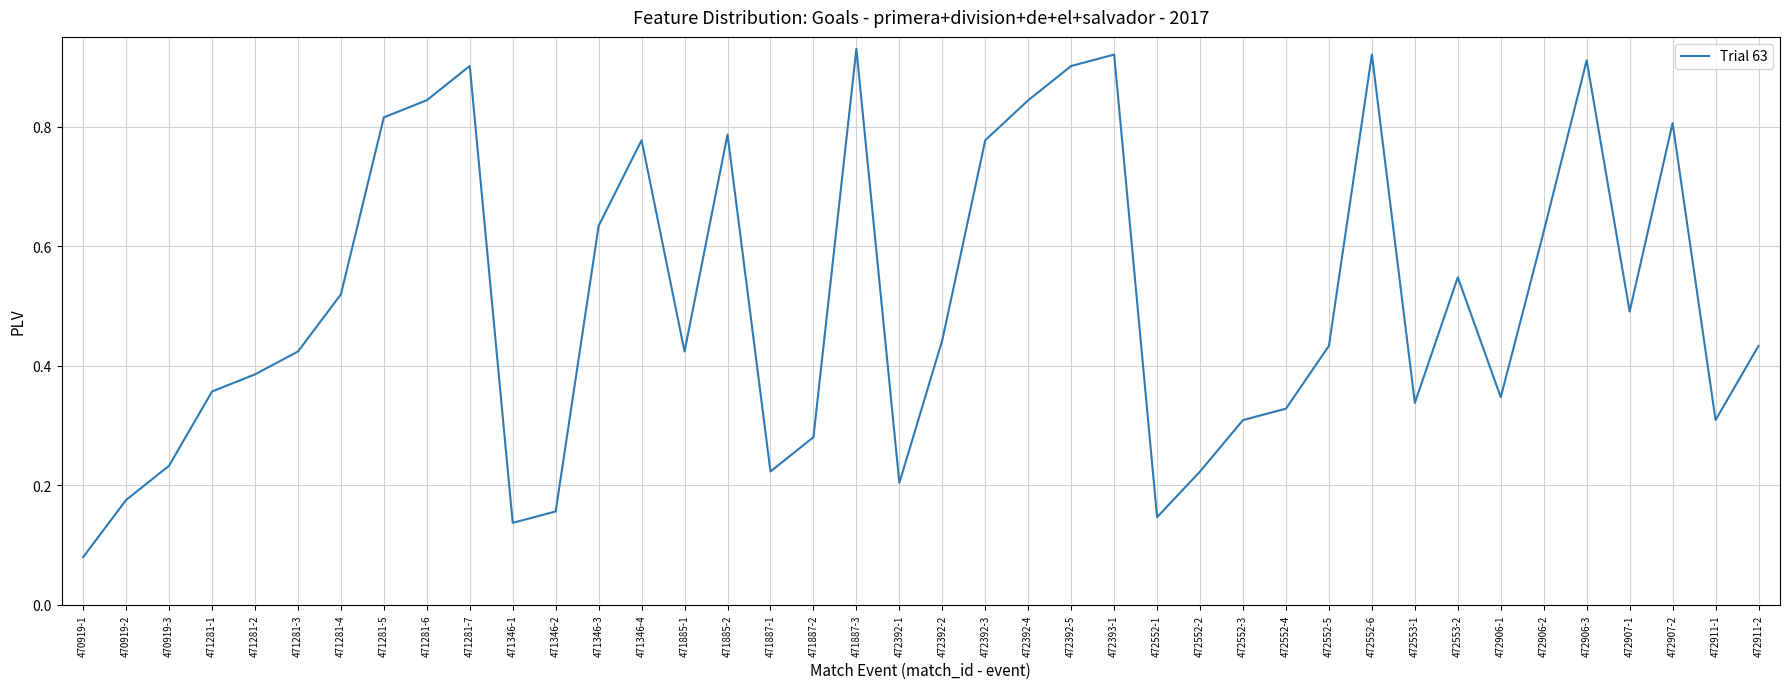

What position from the right is 472392-1?

21